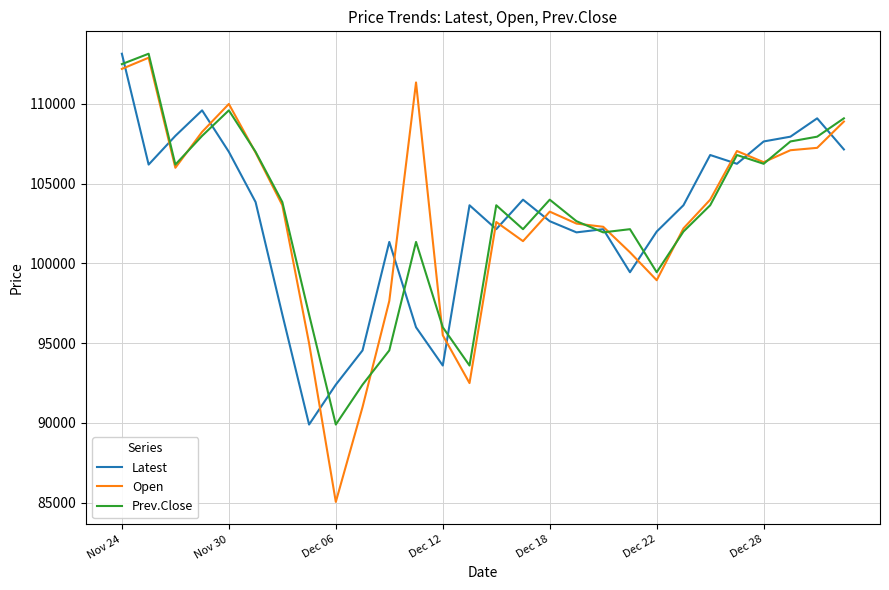

What is the maximum value shown in the chart?

113150